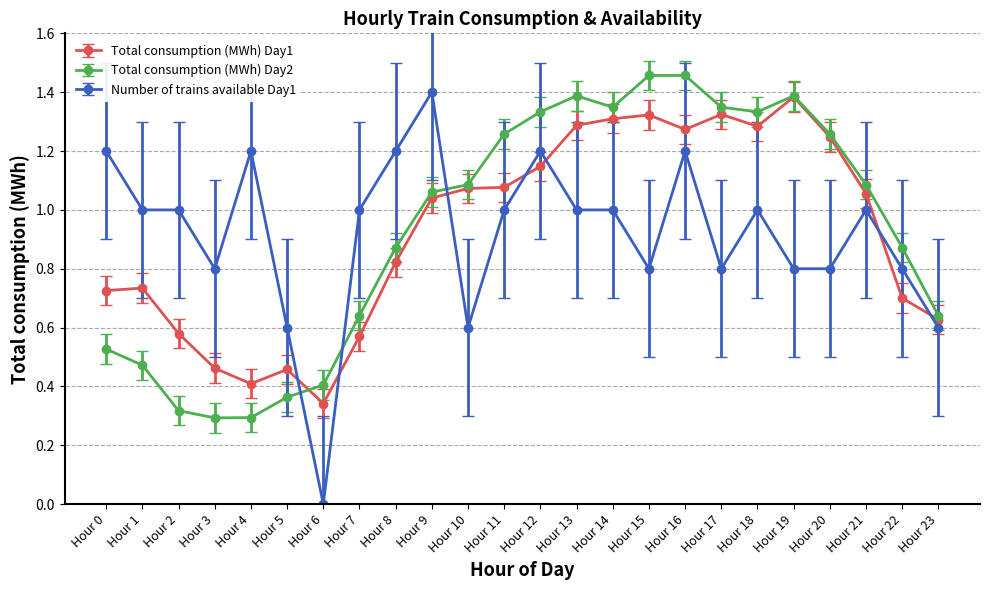

True or false: Total consumption (MWh) Day1 has a value of 1.8 at Hour 21.

False